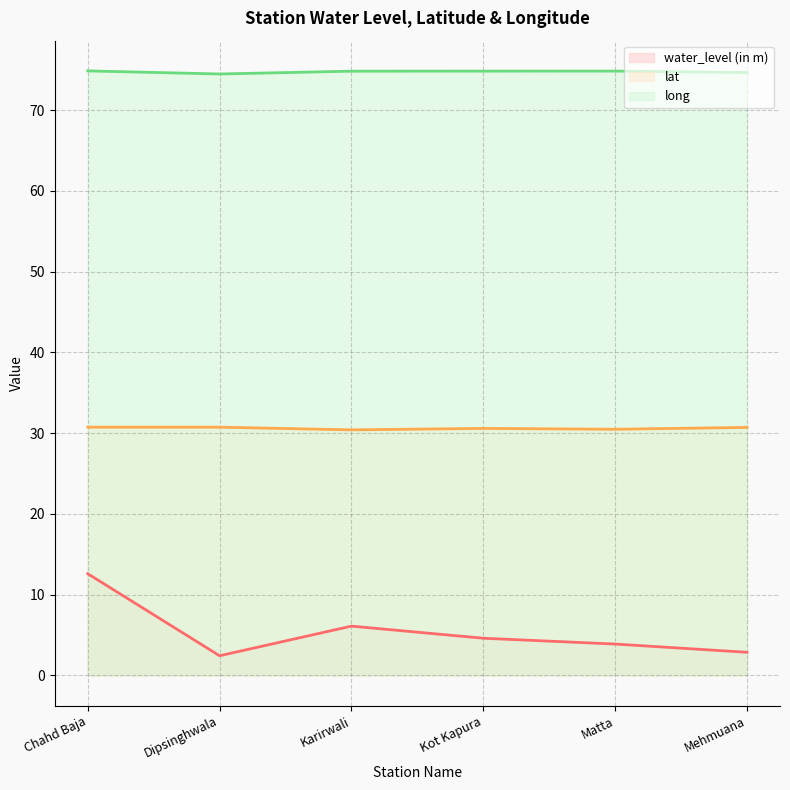

What is the difference between the maximum and minimum values in the water_level (in m) series?

10.2